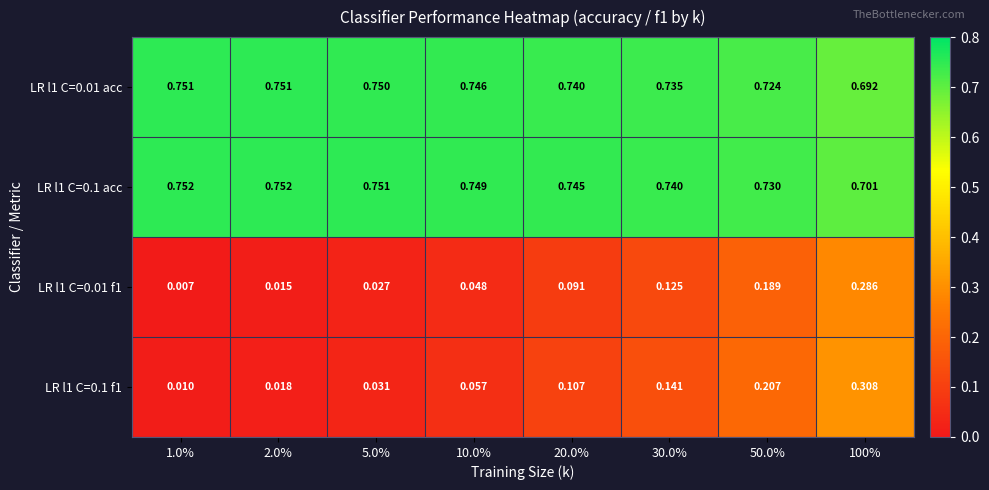

Reading left to right, what are all the values shown in this chart?

LR l1 C=0.01 acc: 1.0%=0.8	2.0%=0.8	5.0%=0.8	10.0%=0.7	20.0%=0.7	30.0%=0.7	50.0%=0.7	100%=0.7
LR l1 C=0.1 acc: 1.0%=0.8	2.0%=0.8	5.0%=0.8	10.0%=0.7	20.0%=0.7	30.0%=0.7	50.0%=0.7	100%=0.7
LR l1 C=0.01 f1: 1.0%=0.0	2.0%=0.0	5.0%=0.0	10.0%=0.0	20.0%=0.1	30.0%=0.1	50.0%=0.2	100%=0.3
LR l1 C=0.1 f1: 1.0%=0.0	2.0%=0.0	5.0%=0.0	10.0%=0.1	20.0%=0.1	30.0%=0.1	50.0%=0.2	100%=0.3